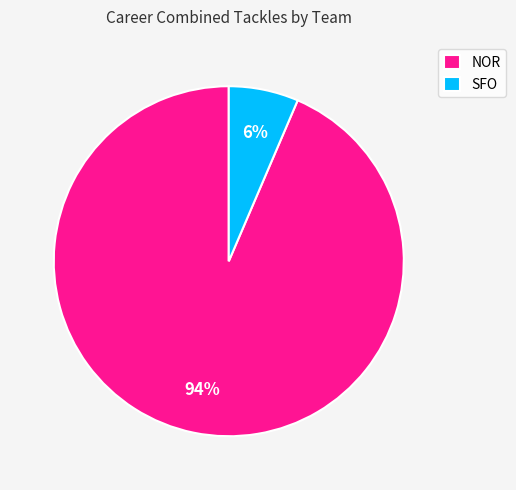

Do SFO and NOR together represent more than half of the pie?

Yes